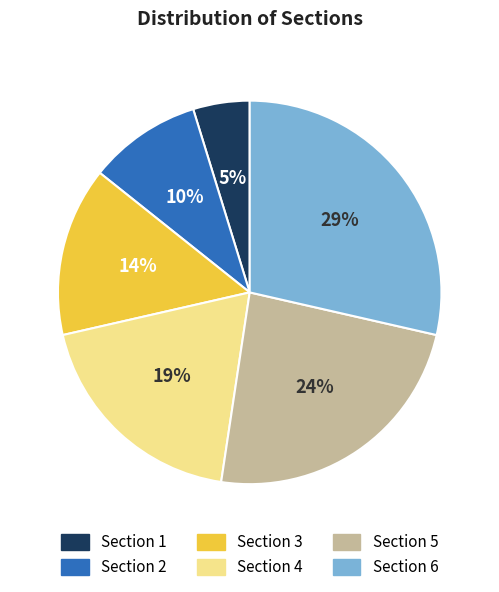

Which slice is the smallest?

Section 1